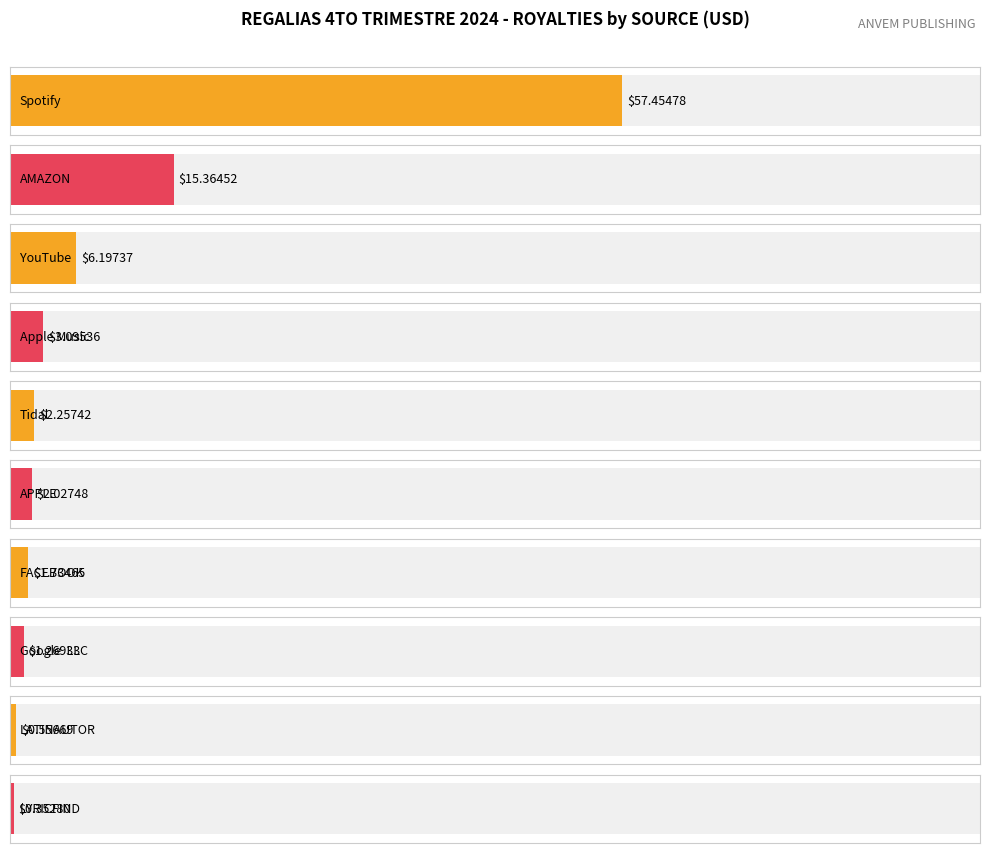

Which category has the highest value across all series?

Spotify